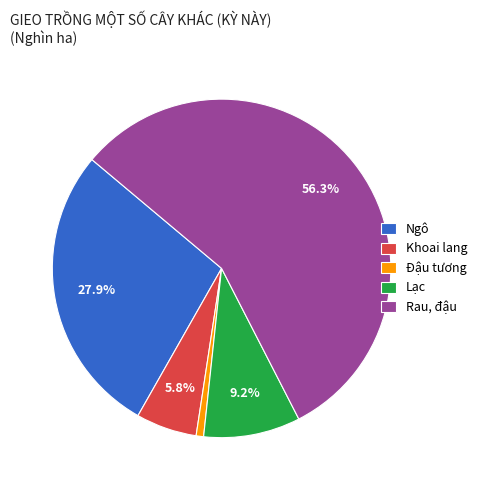

Which category has the smallest portion of the pie?

Đậu tương